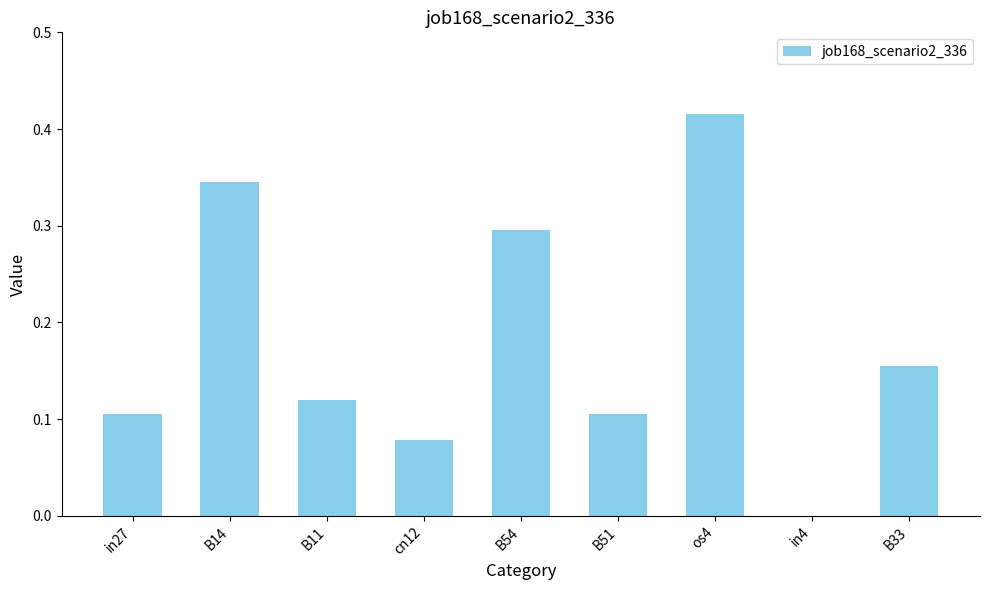

At which category does the chart reach its peak across all series?

os4